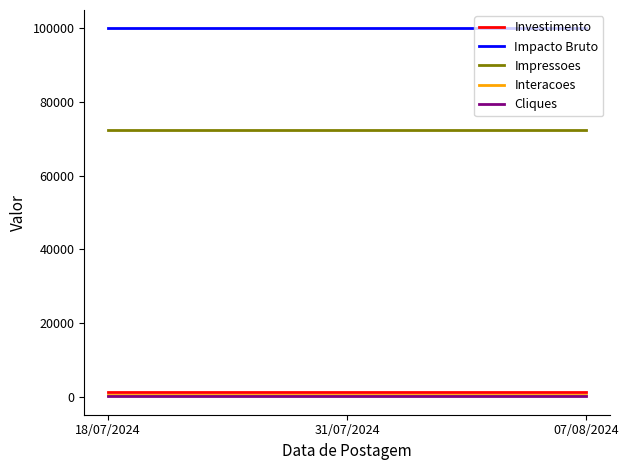

Is the value of Cliques at 07/08/2024 greater than the value of Impacto Bruto at 07/08/2024?

No